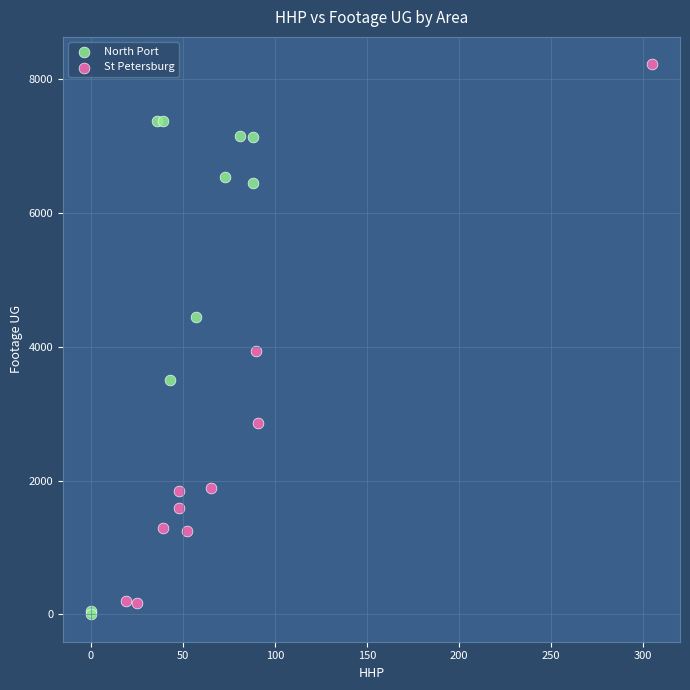

Which series contains the highest Y value?

St Petersburg